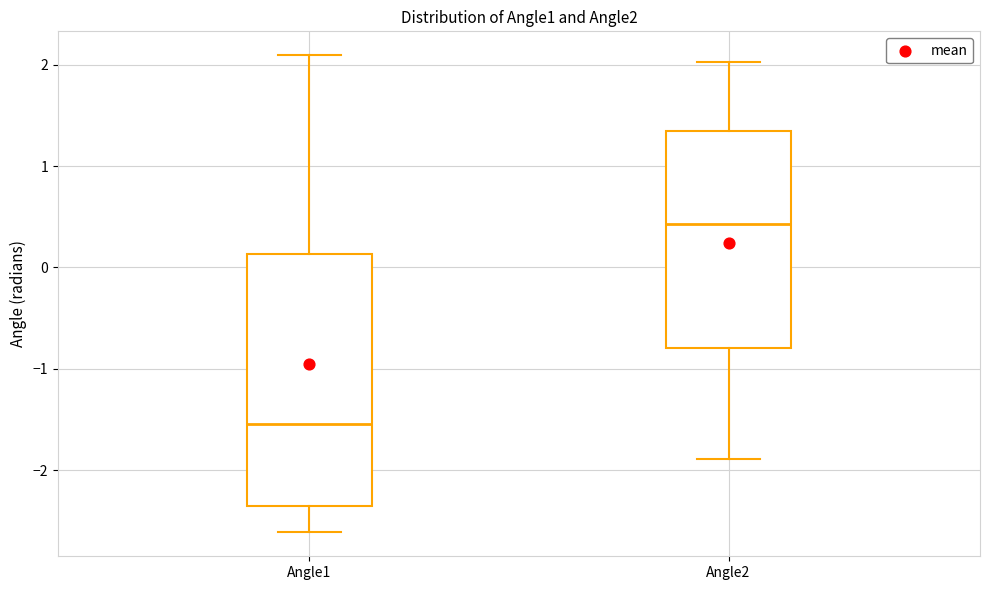

Reading left to right, read every box against the y-axis: the position of its median line, the range the box covers, and the ends of its whiskers. The values are not printed on the chart, so give them approximately, as read against the axis.

Angle1: median -1.5, box -2.4 to 0.1, whiskers -2.6 to 2.1
Angle2: median 0.4, box -0.8 to 1.3, whiskers -1.9 to 2.0